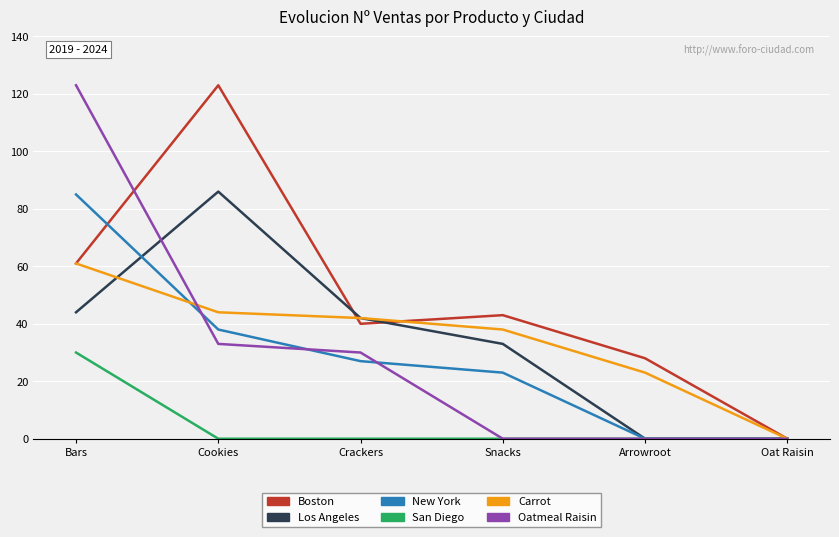

How many values in Carrot are above zero?

5